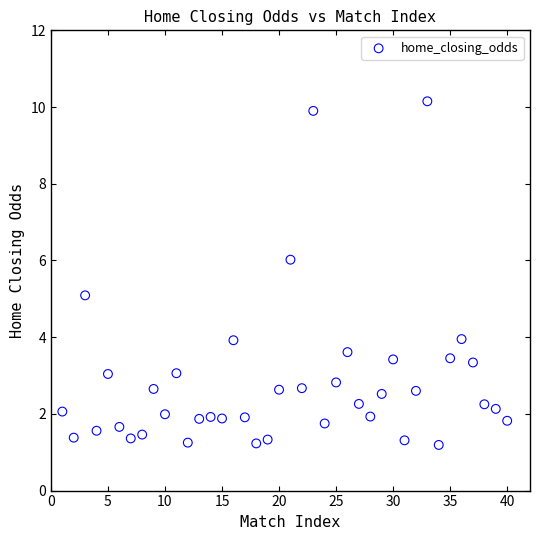

What is the range of X values (max minus min)?

39.0